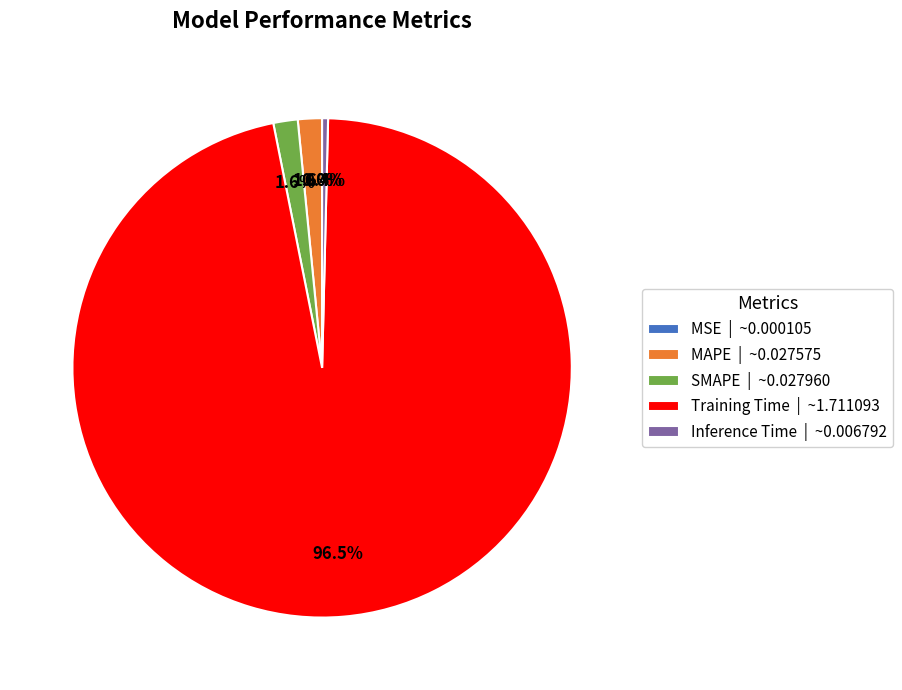

Is there any slice that represents more than half of the pie?

Yes